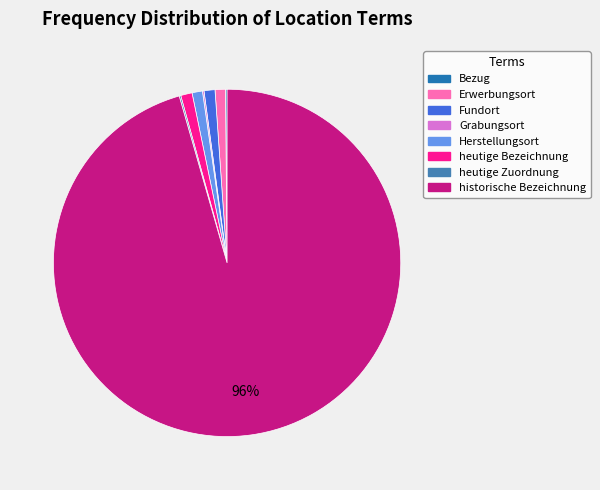

Is there a majority slice in this chart?

Yes